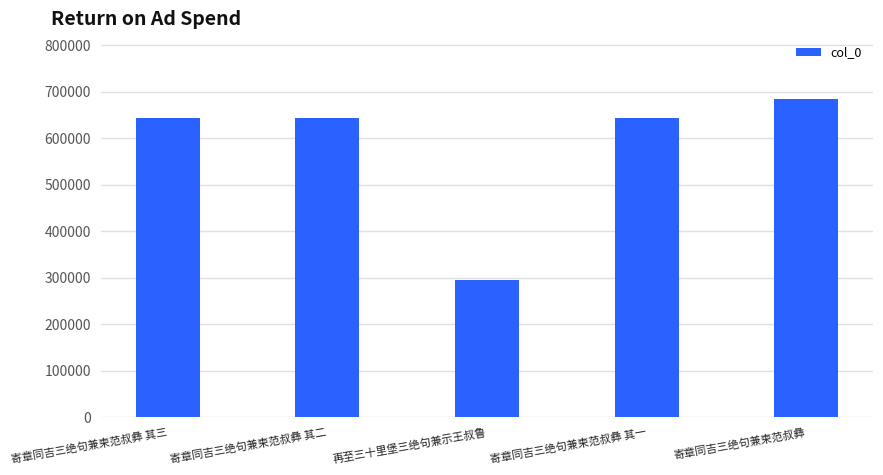

Are the bars grouped side by side (vs. stacked)?

No